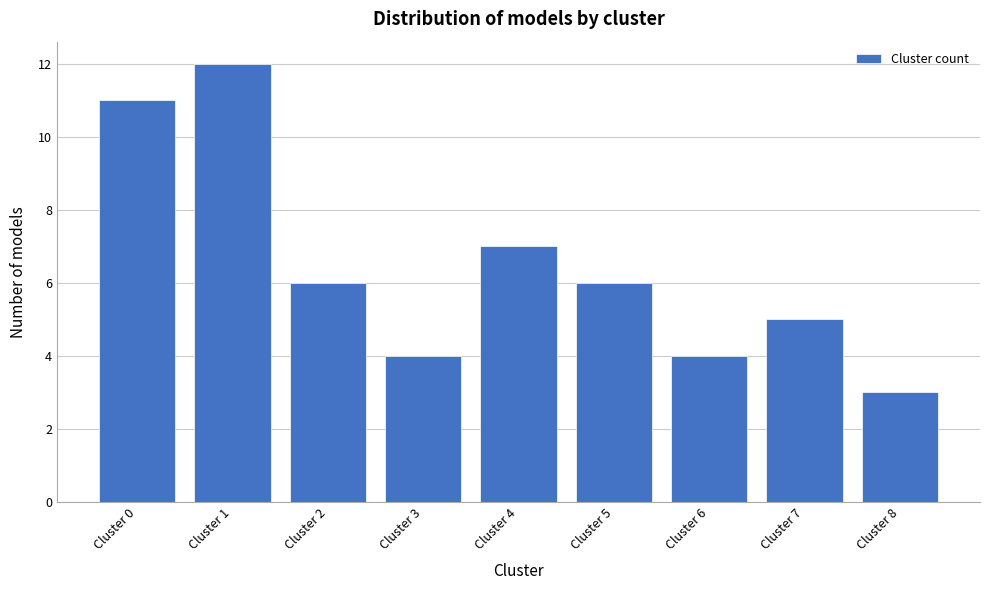

Reading left to right, extract all data points from this chart.

Cluster 0=11	Cluster 1=12	Cluster 2=6	Cluster 3=4	Cluster 4=7	Cluster 5=6	Cluster 6=4	Cluster 7=5	Cluster 8=3